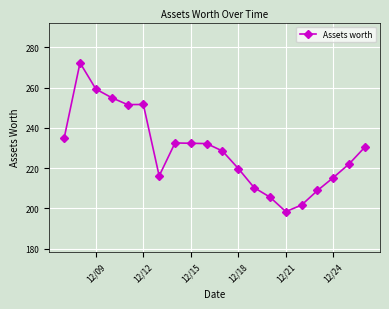

What is the value of the 3rd point from the left?

259.3